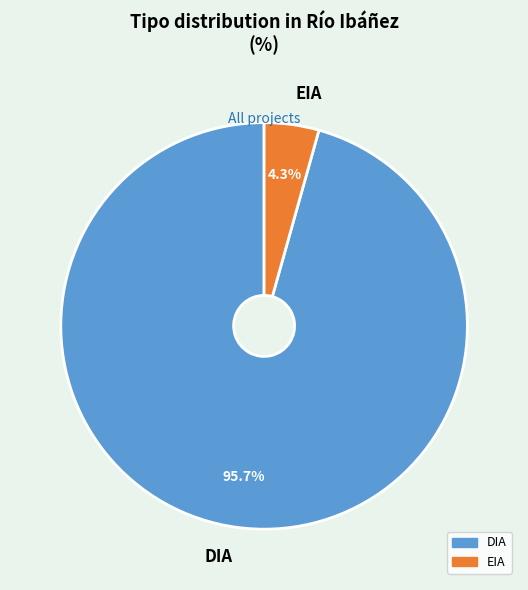

What percentage is the EIA slice, to the nearest percent?

4%